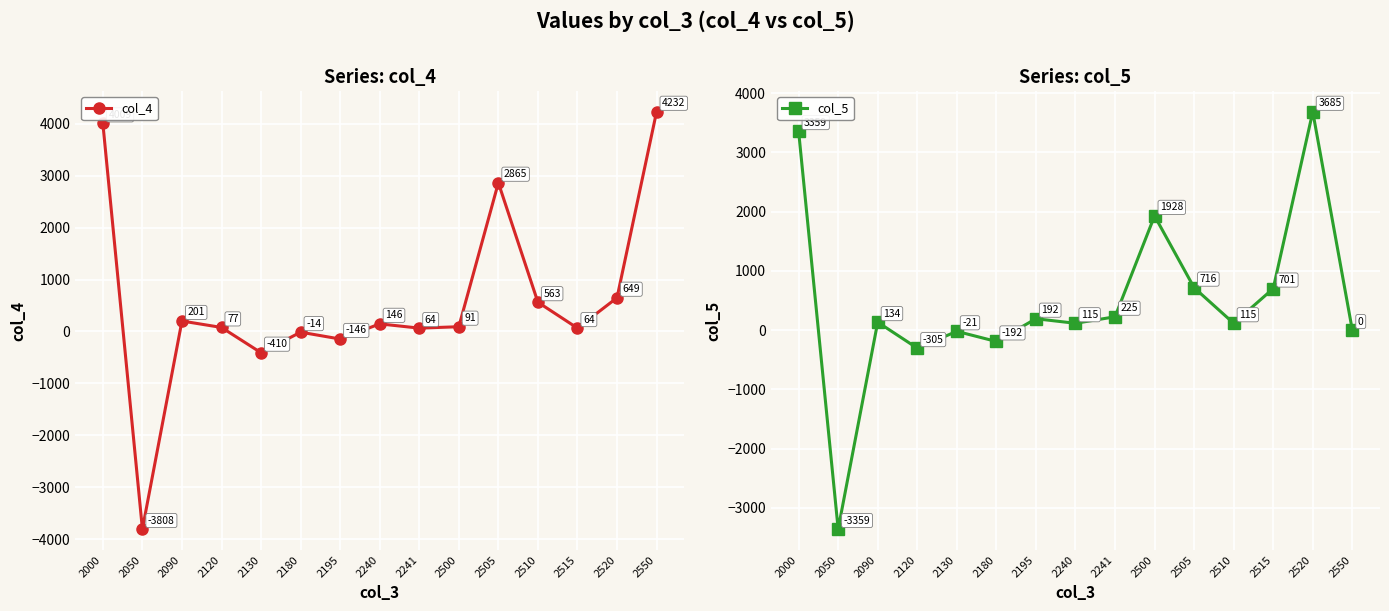

At which category does col_4 reach its first local valley?

2050